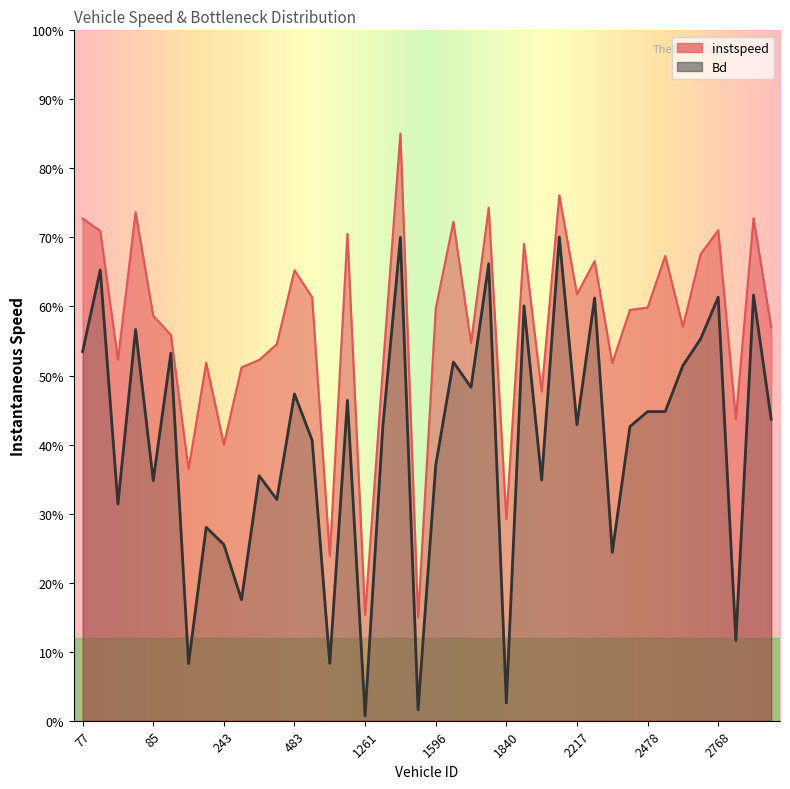

What are all the series names shown in the legend?

instspeed, Bd